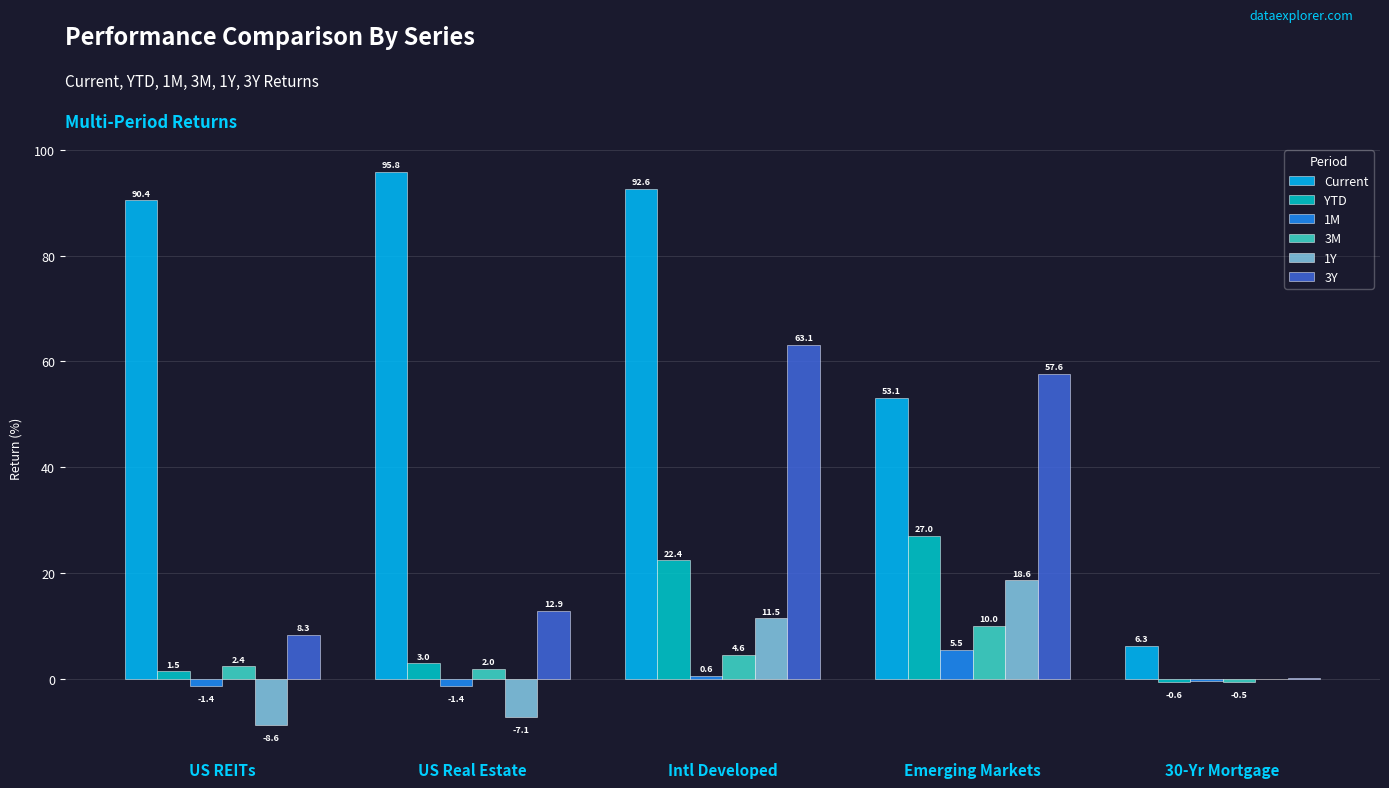

What is the sum of all 3M values?

18.5